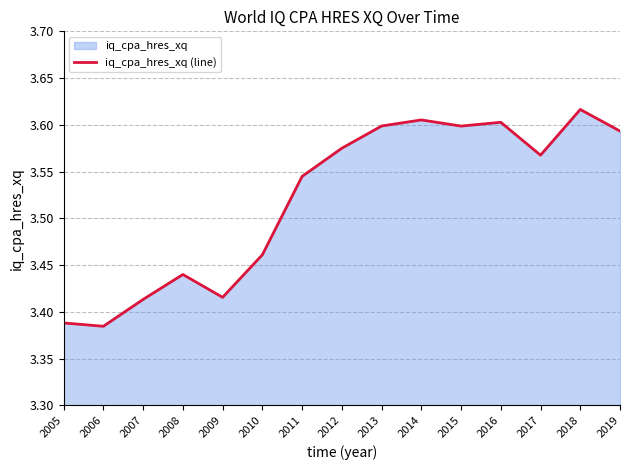

What is the difference between the maximum and minimum values?

0.2